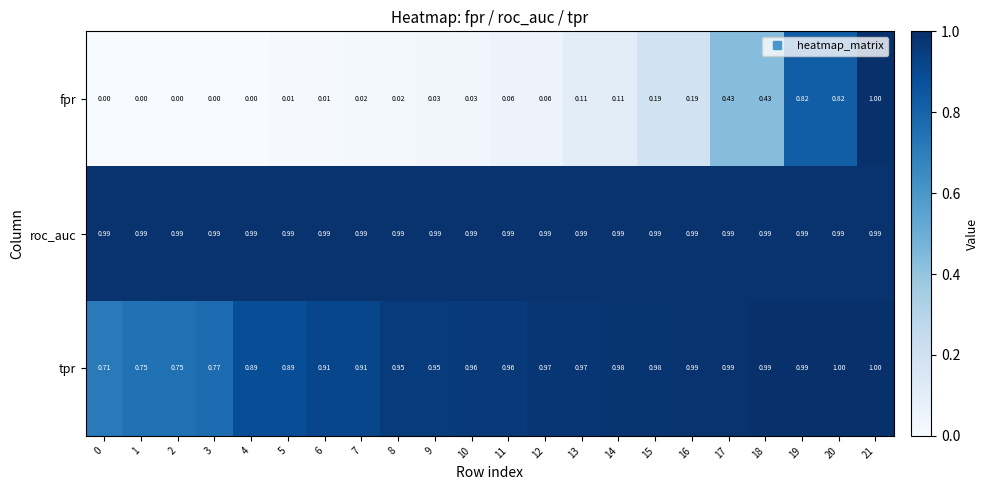

Which series has the largest total across all categories?

roc_auc